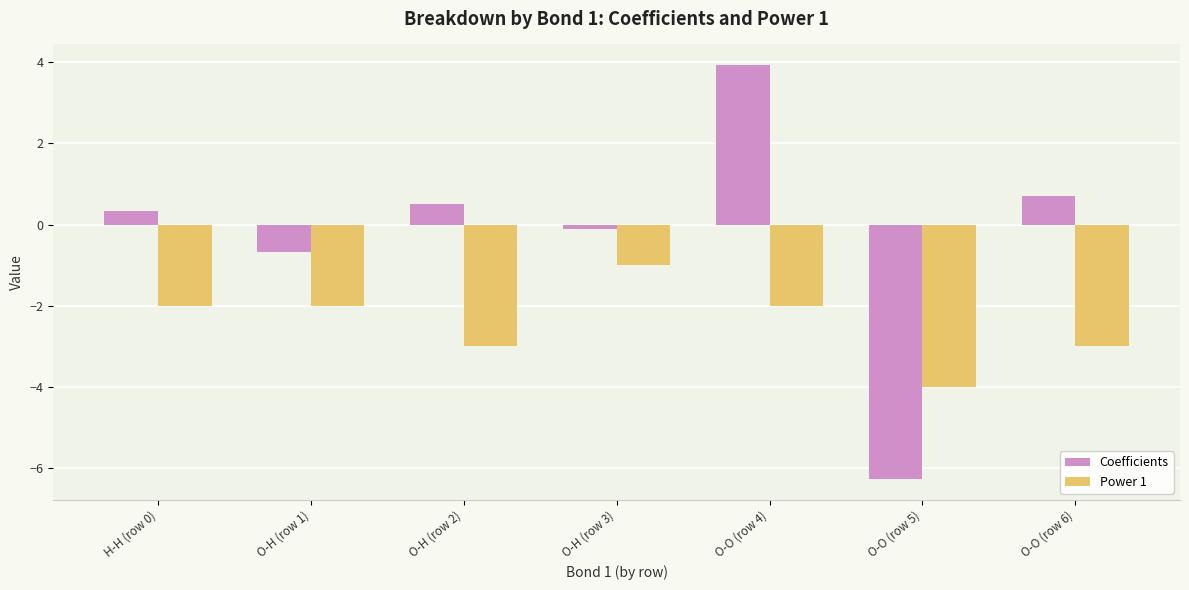

Rank the series by their average value, from lowest to highest.

Power 1, Coefficients